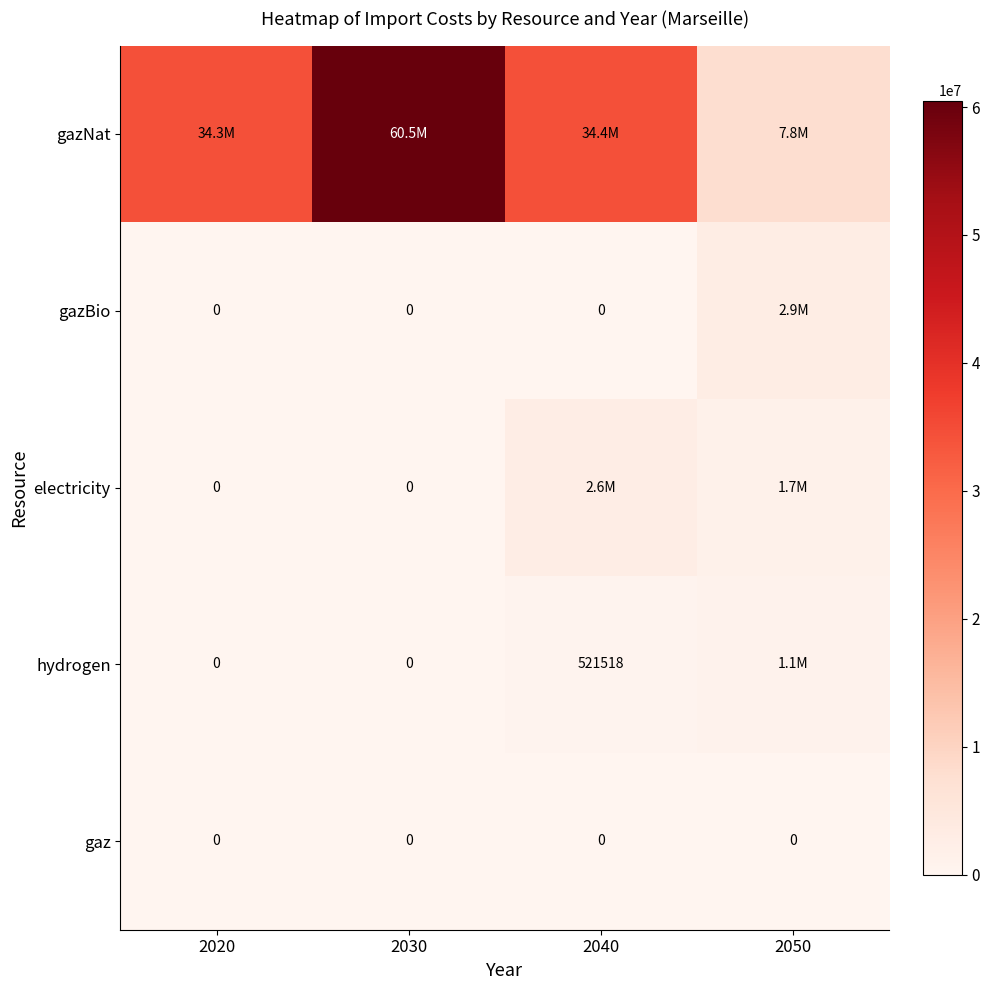

List the labels in order of gaz value, smallest first.

2020, 2030, 2040, 2050